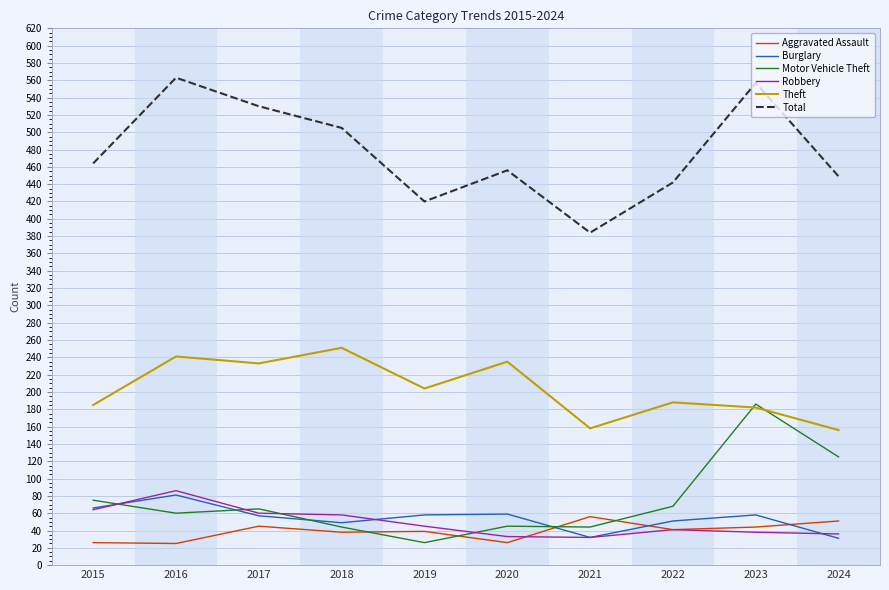

How many interior local valleys does the Theft series have?

3